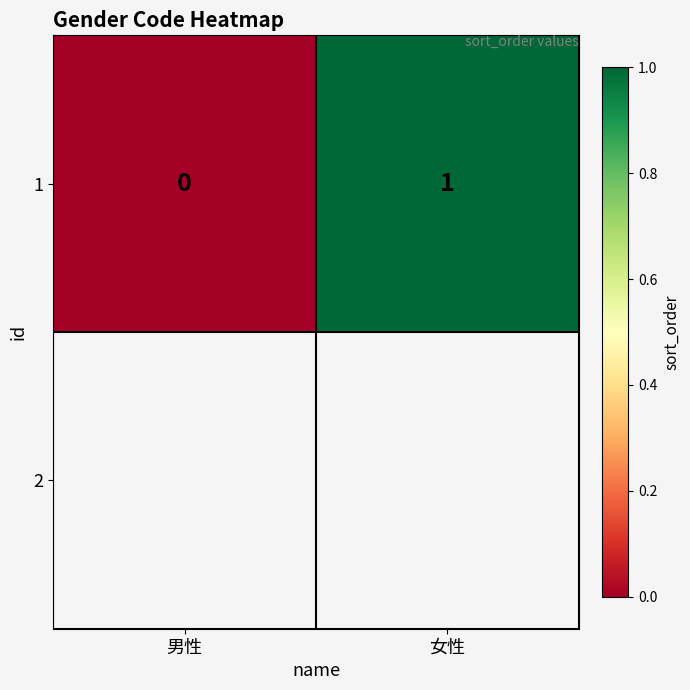

Reading left to right, transcribe all the data shown in this chart.

0	1